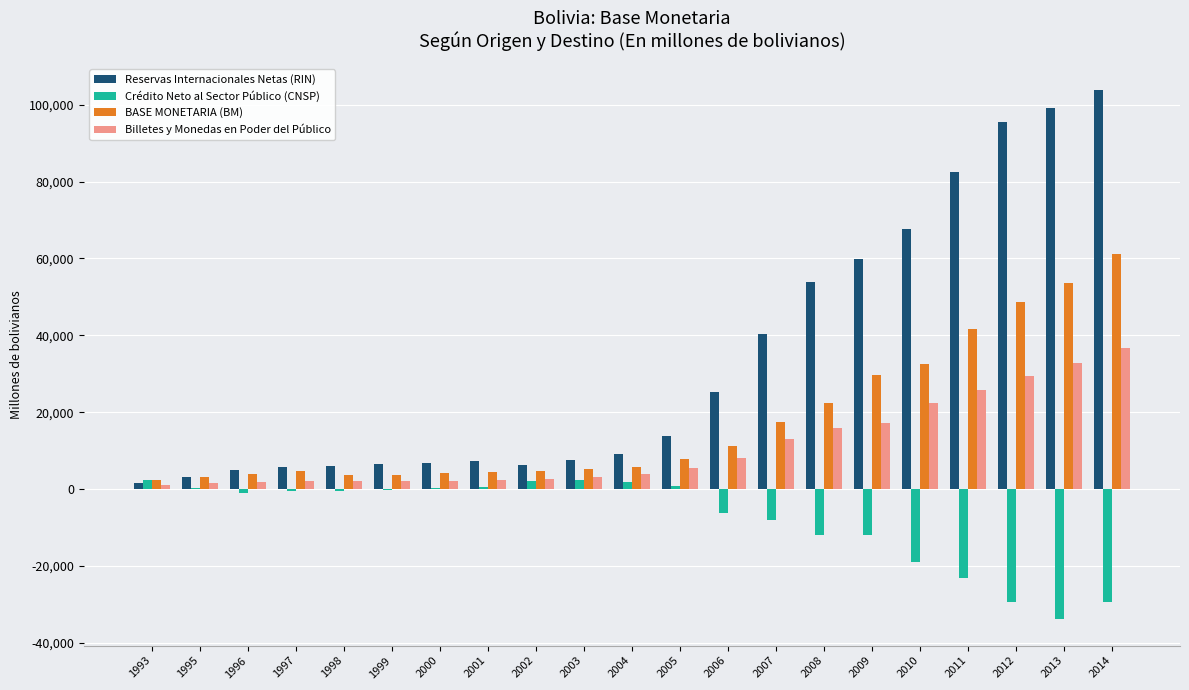

Between 2004 and 2009, which series saw the biggest shift?

Reservas Internacionales Netas (RIN)